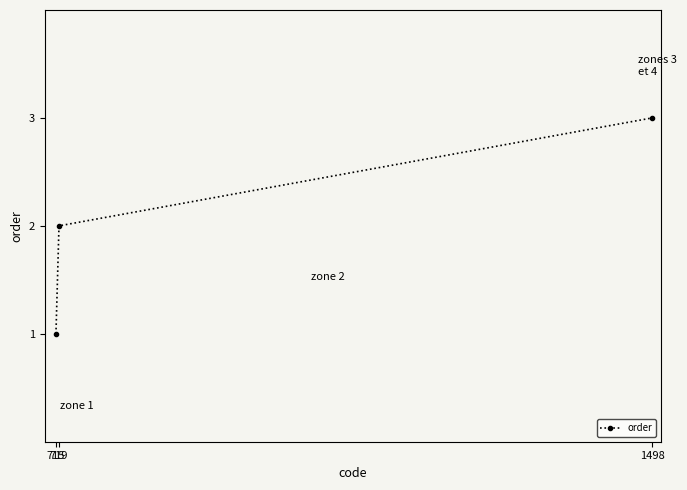

What is the change in value from 715 to 719?

+1